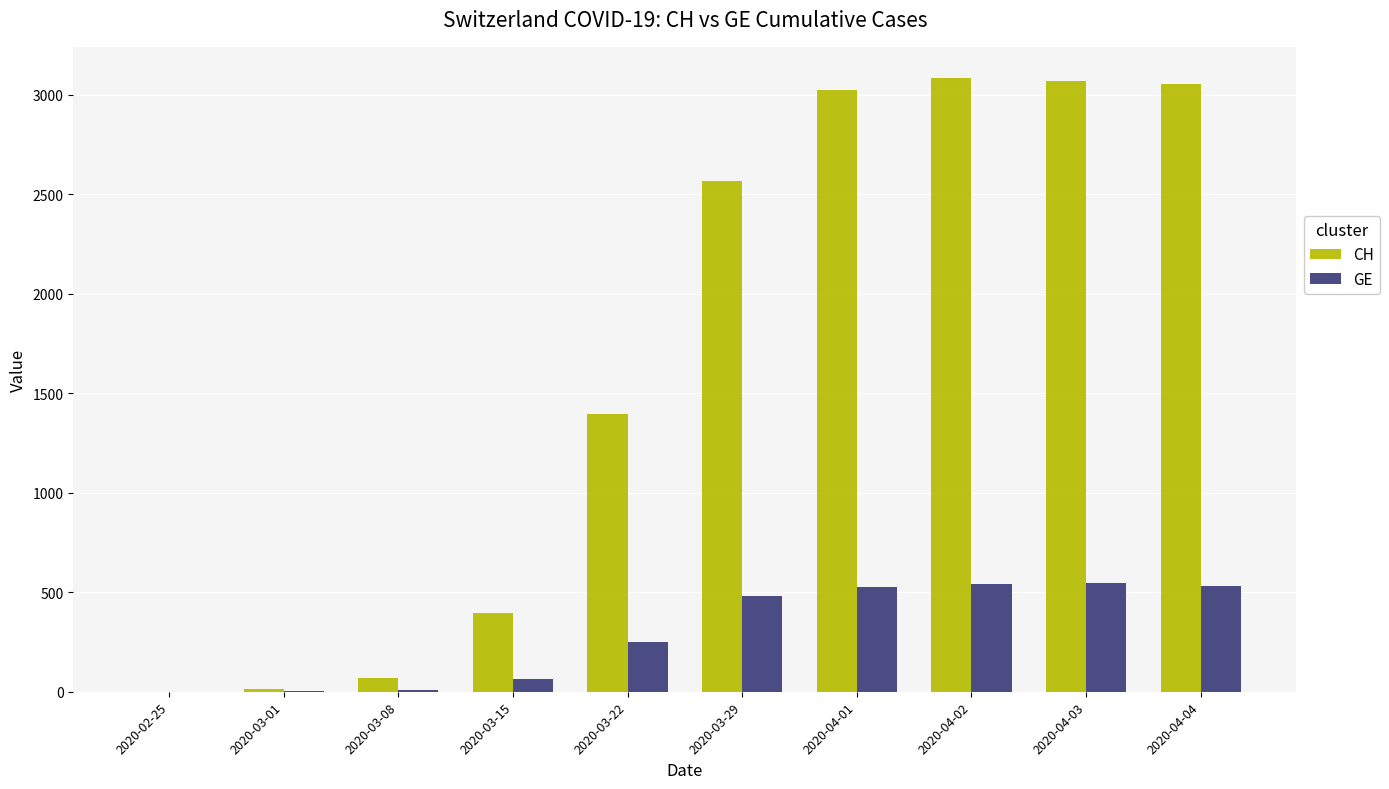

What is the highest value of the CH series?

3086